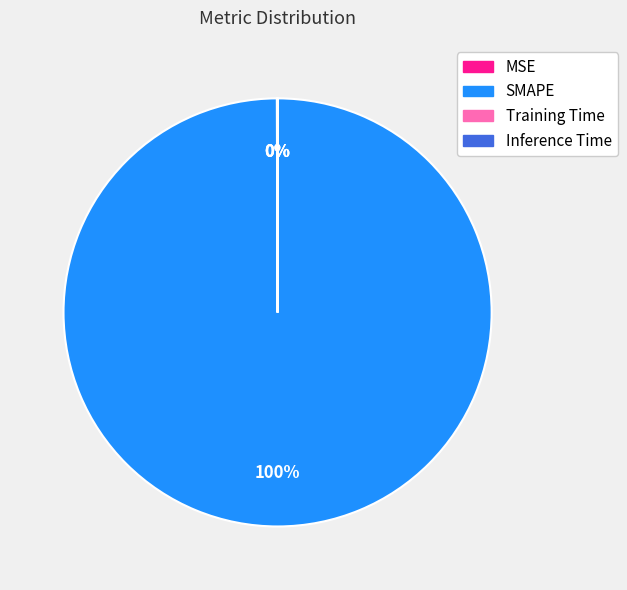

To the nearest percent, what is the average slice percentage?

25%